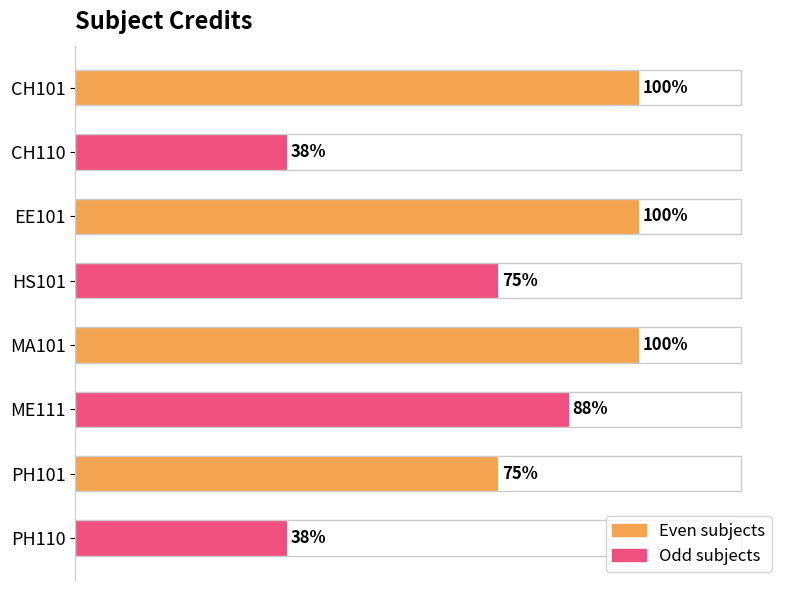

Are the bars horizontal?

Yes